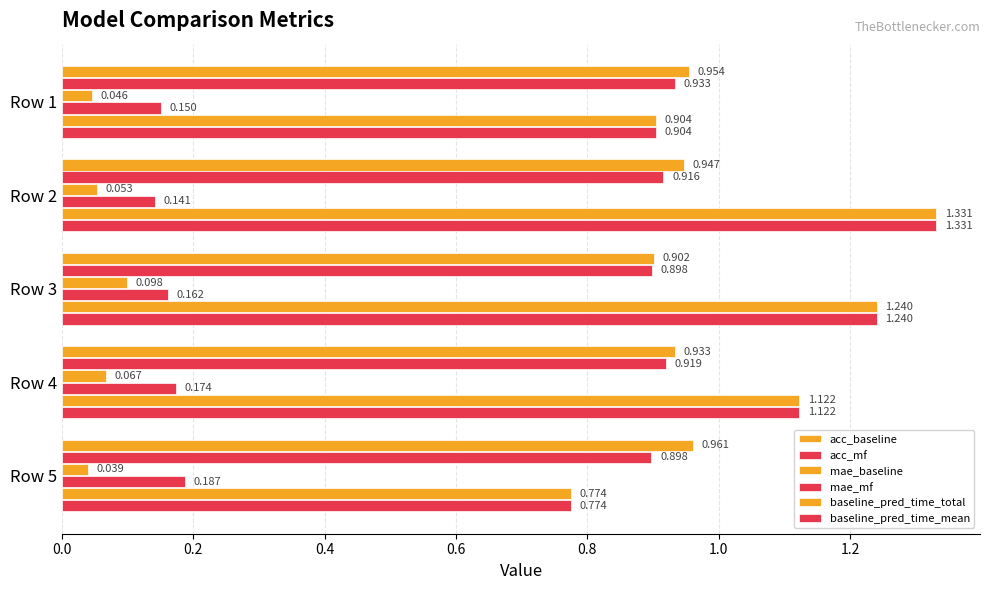

At how many categories does at least one series exceed 0?

5